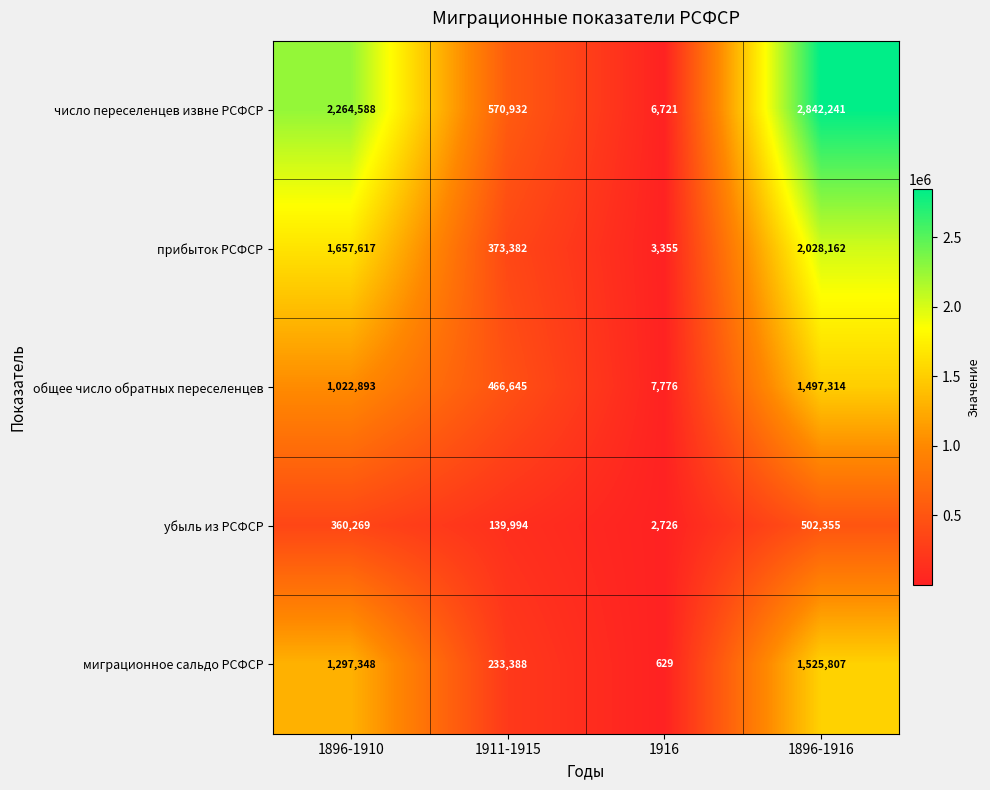

What is the smallest value displayed?

629